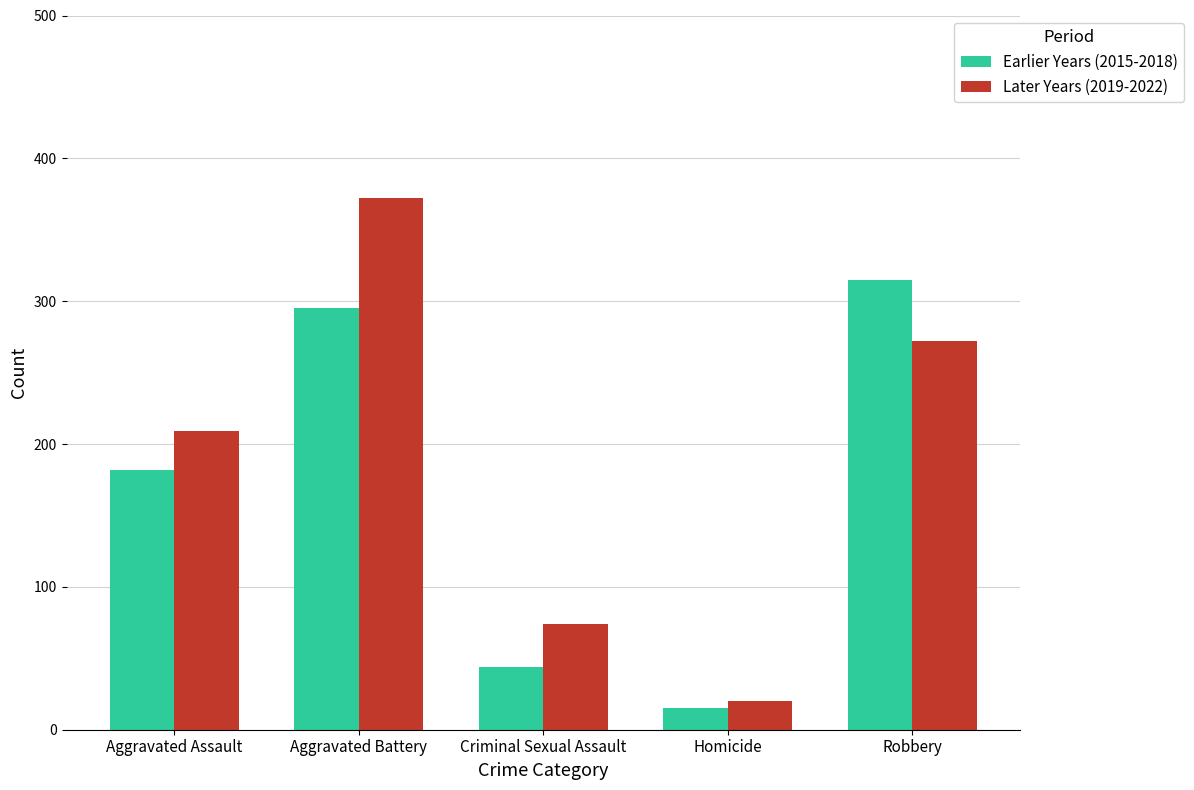

Between Homicide and Robbery, which series saw the biggest shift?

Earlier Years (2015-2018)